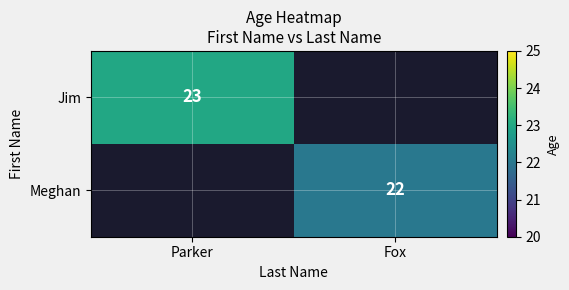

The value of Jim at Parker is 23. True or false?

True